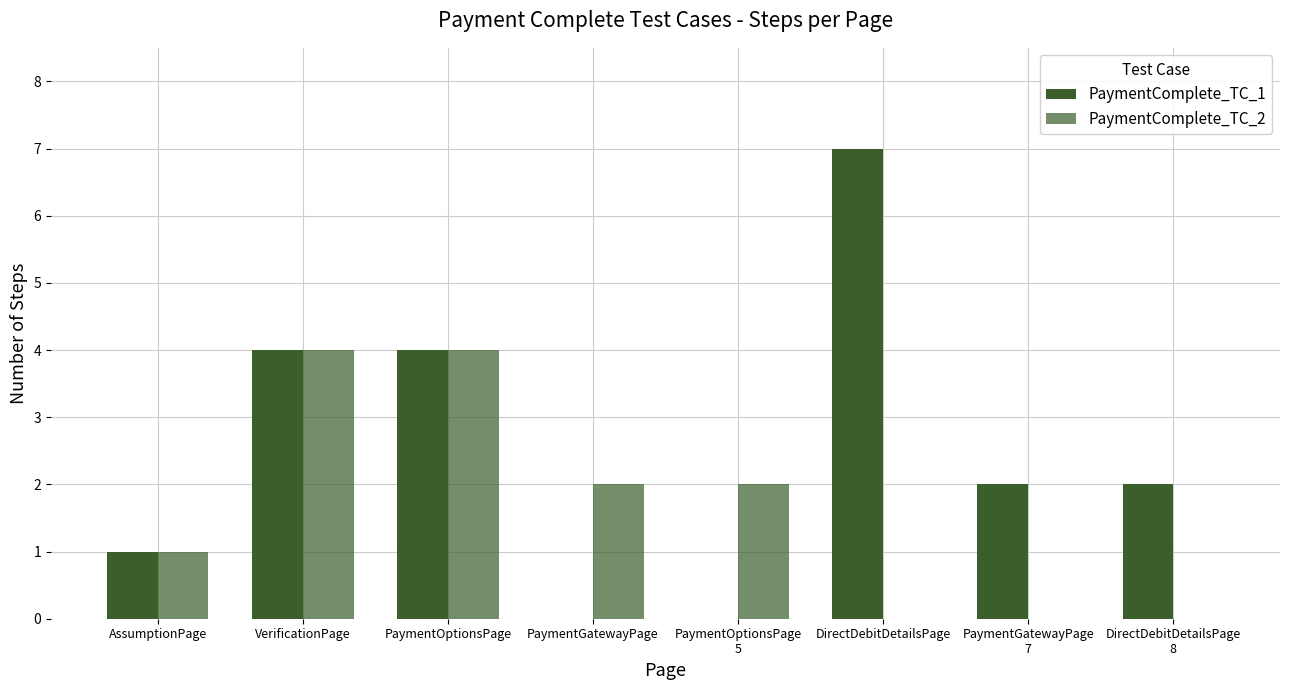

Which has a higher value, PaymentOptionsPage or VerificationPage?

PaymentOptionsPage